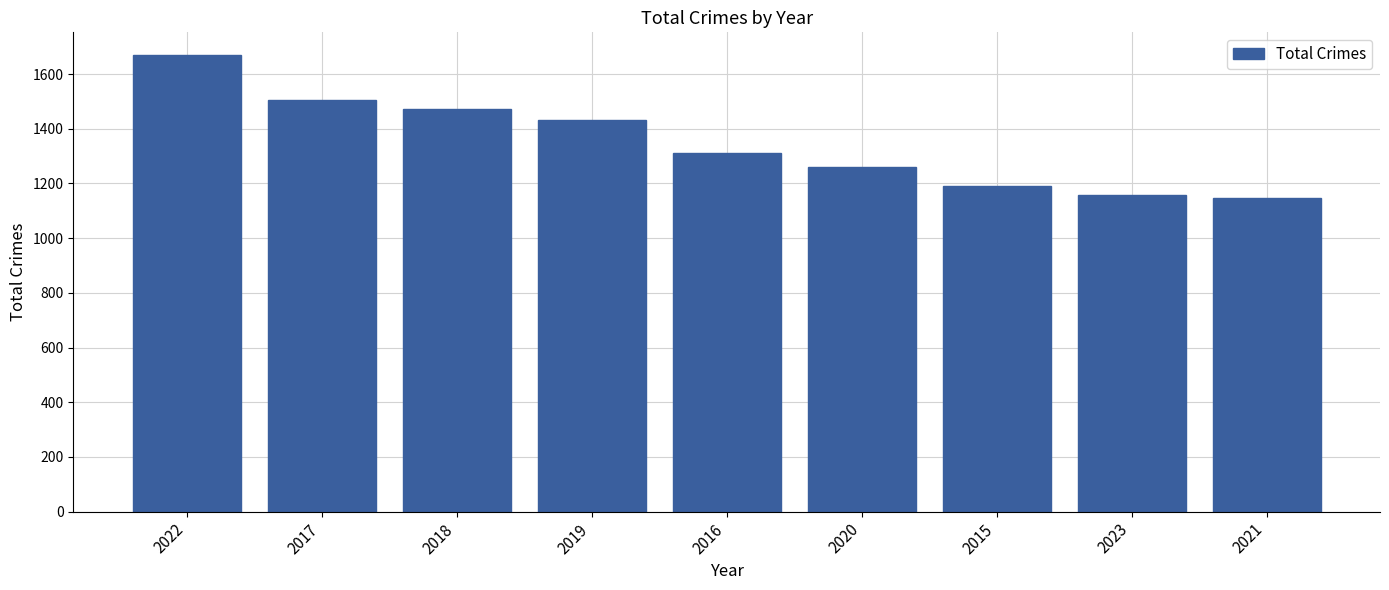

What is the maximum value shown in the chart?

1669